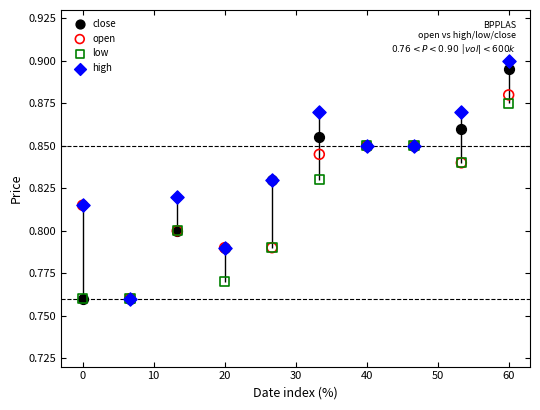

What are all the series names shown in the legend?

close, open, low, high